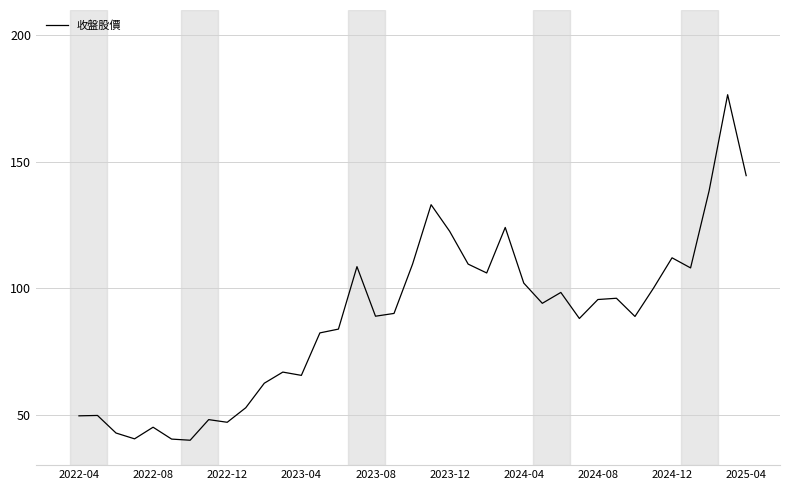

What is the minimum value shown in the chart?

39.9